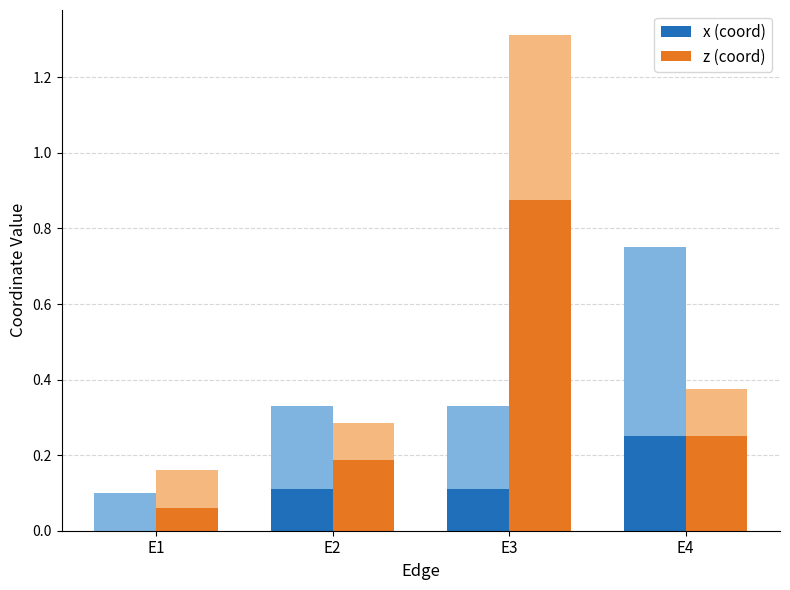

Reading right to left, extract all data points from this chart.

x (coord): E4=0.2	E3=0.1	E2=0.1	E1=0.0
z (coord): E4=0.2	E3=0.9	E2=0.2	E1=0.1